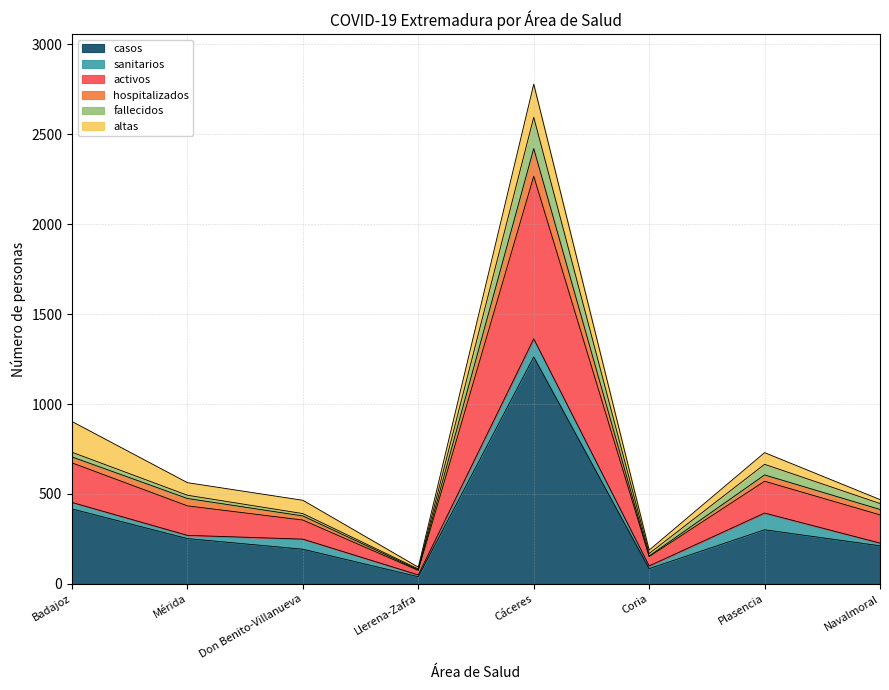

What is the difference between the casos values at Badajoz and Cáceres?

845